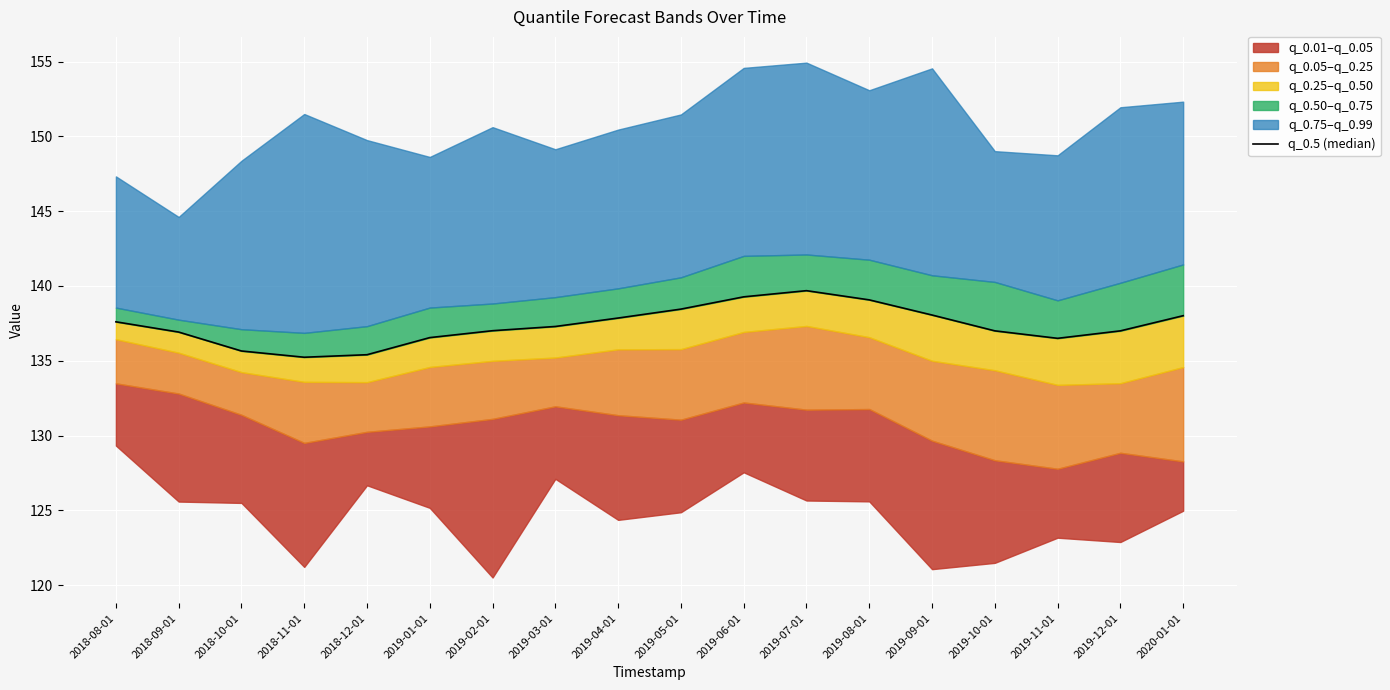

How many points are lower than both their immediate neighbors (excluding endpoints)?

2